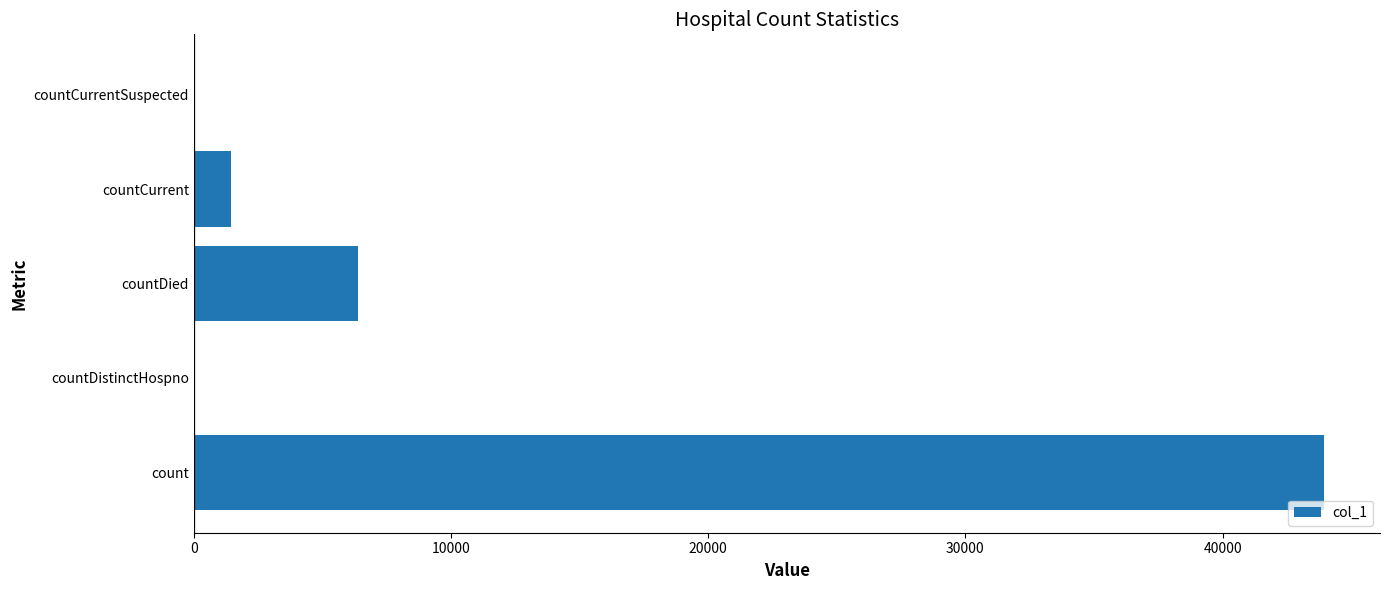

How many series are shown in this chart?

1